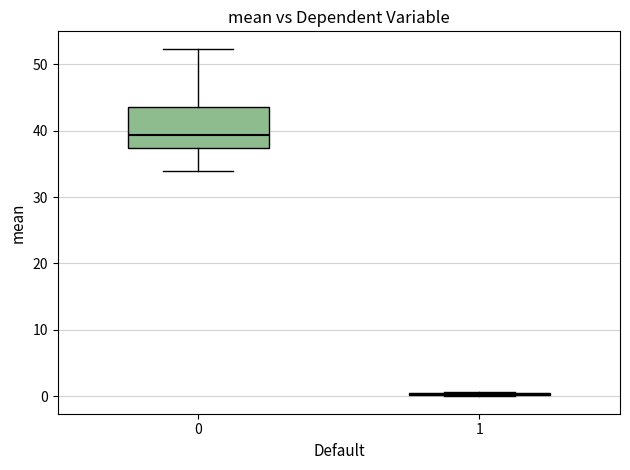

Which box is the tallest, from its lower edge to its upper edge?

0